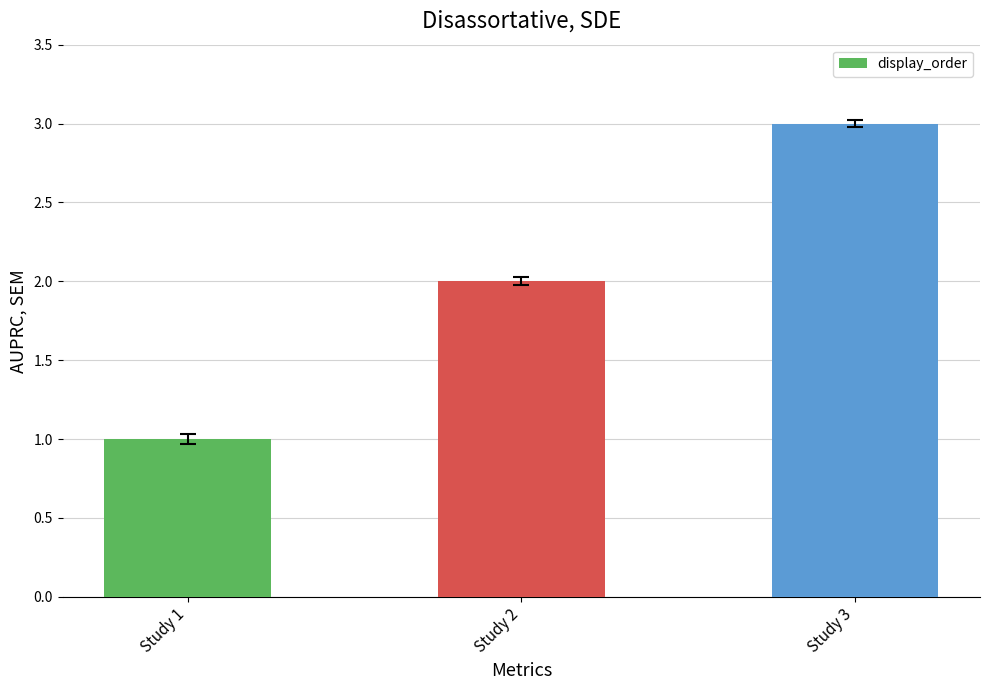

Rank the categories by value from lowest to highest.

Study 1, Study 2, Study 3